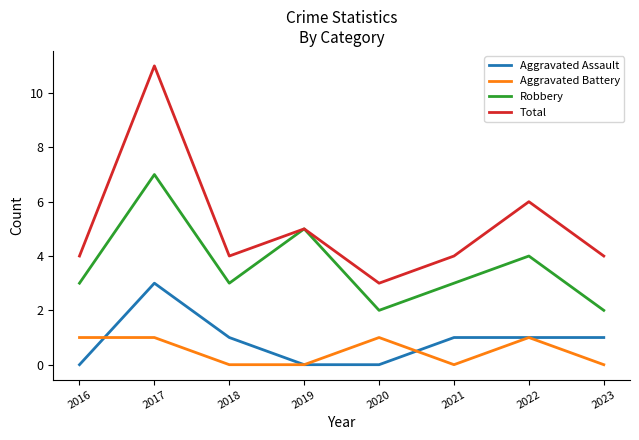

Is the value of Aggravated Battery at 2017 greater than the value of Total at 2021?

No